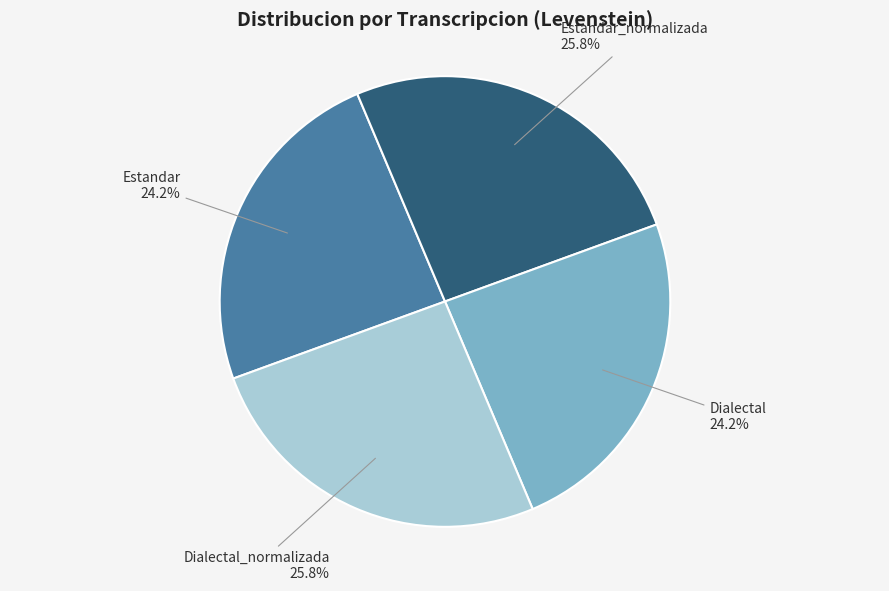

To the nearest percent, what percentage of the pie is Estandar?

24%